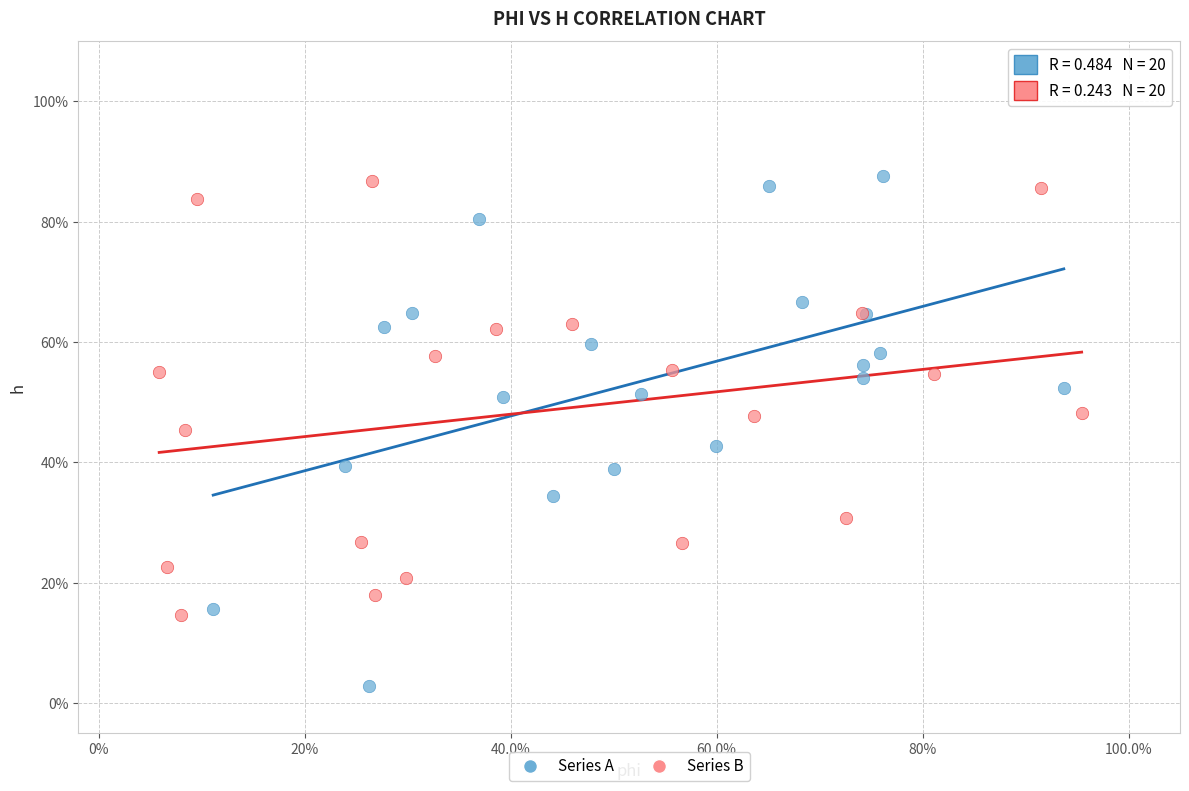

Which series reaches the minimum Y coordinate?

Series A